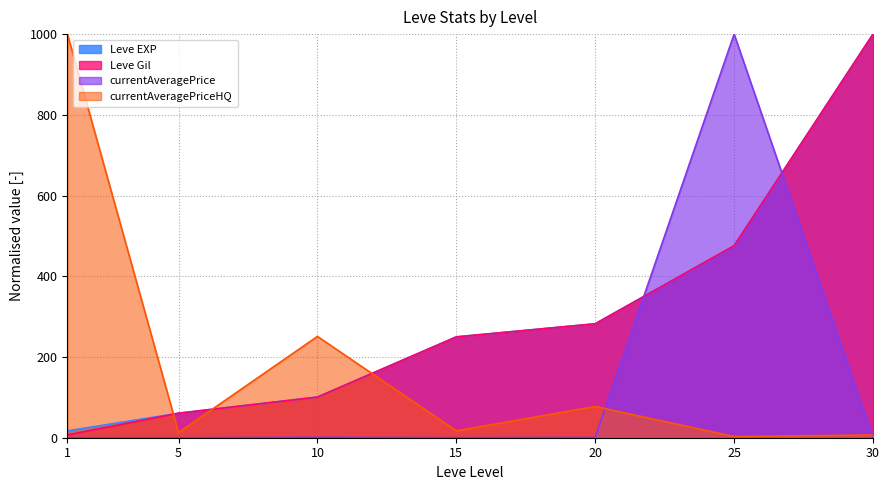

What is the sum of all Leve Gil values?

2176.3